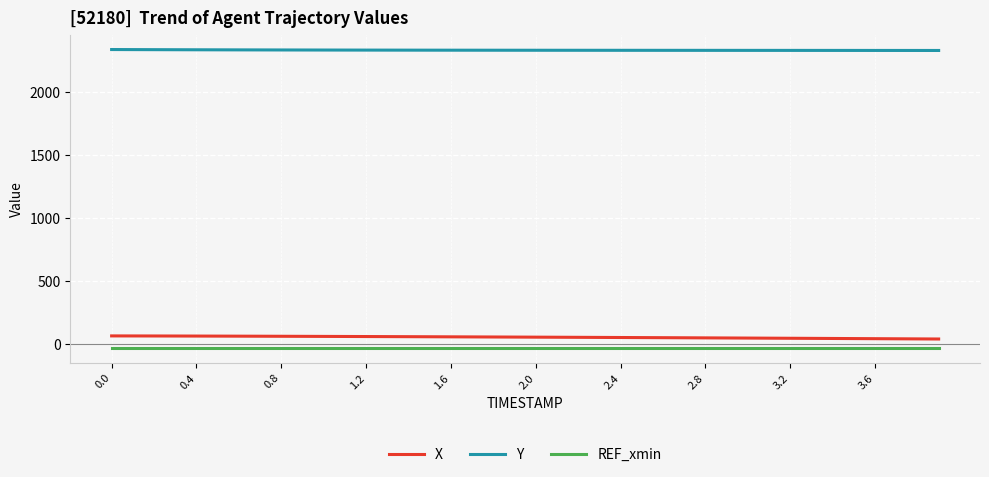

True or false: REF_xmin and X intersect in this chart.

False